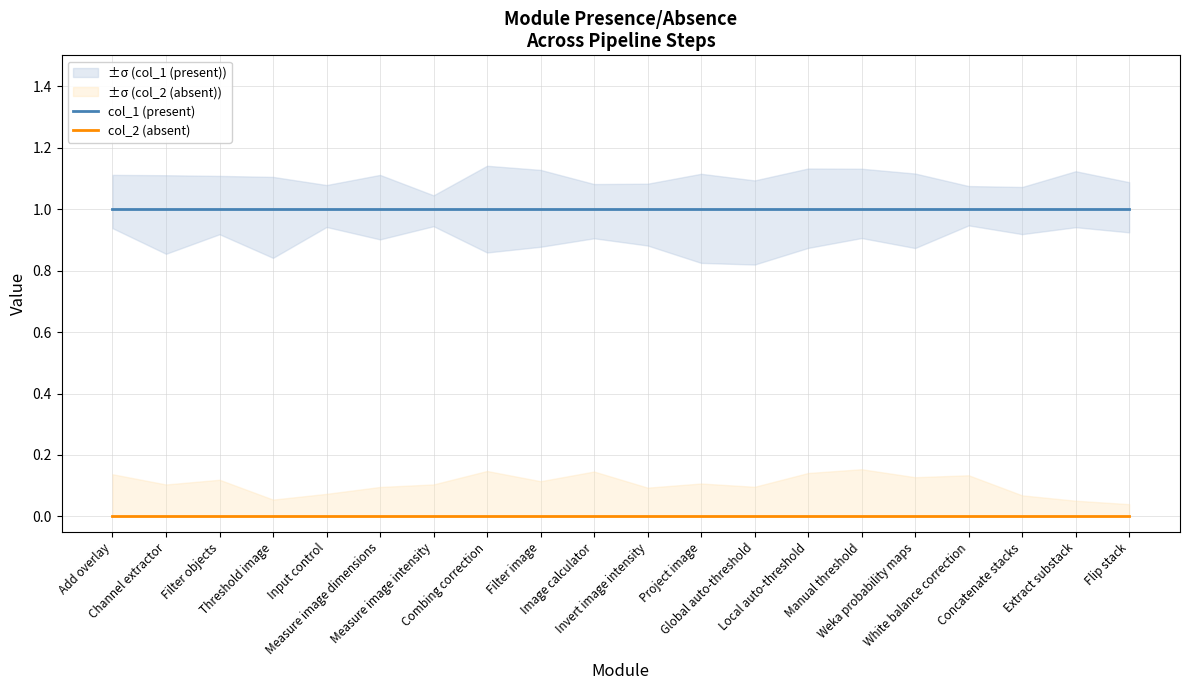

Is this an area chart (filled region under the line)?

No